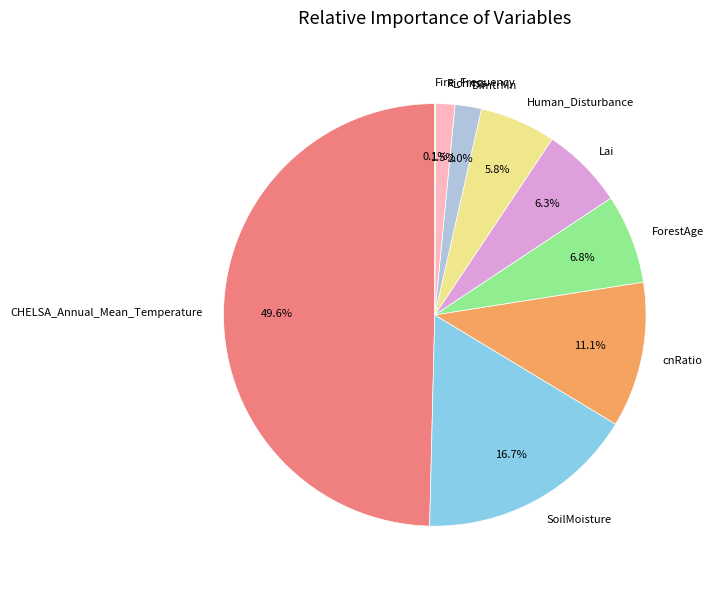

Which slice is the largest?

CHELSA_Annual_Mean_Temperature